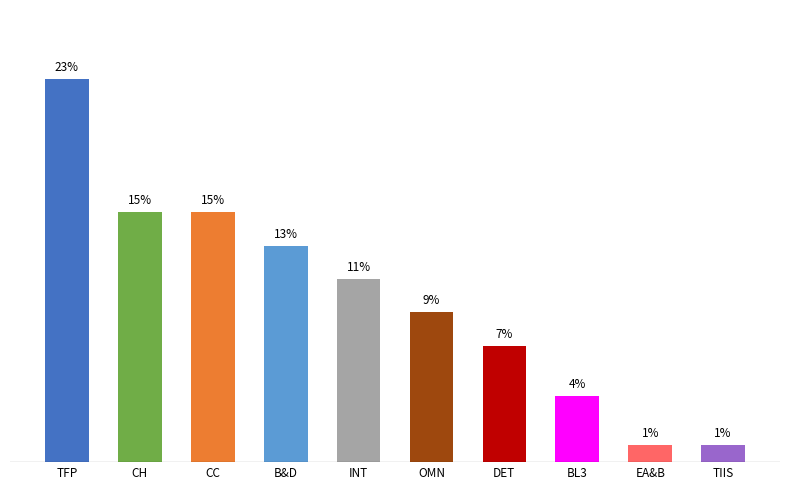

Which has a higher value, TFP or CC?

TFP